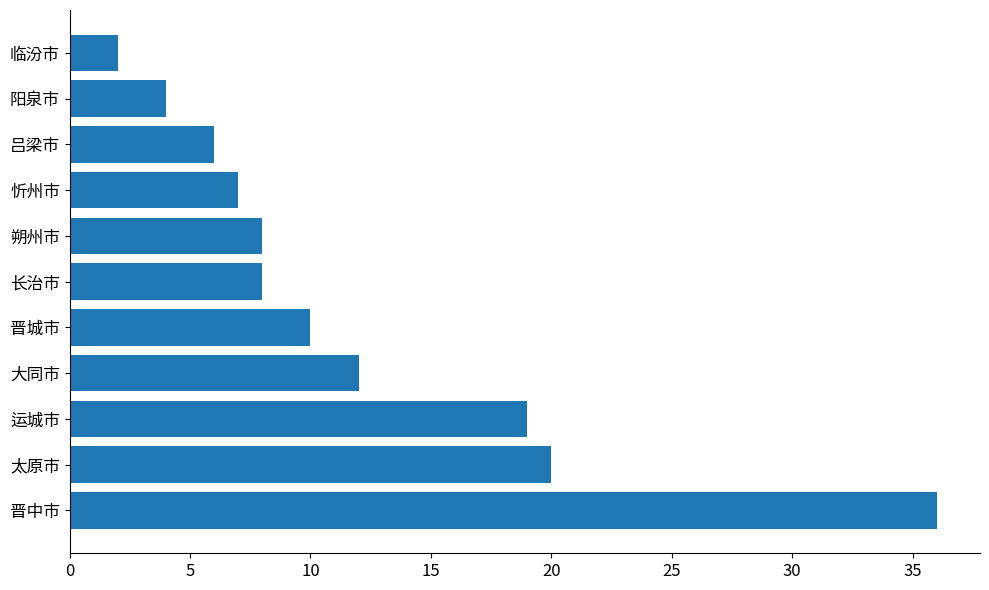

Is it true that the value at 大同市 is 12?

True